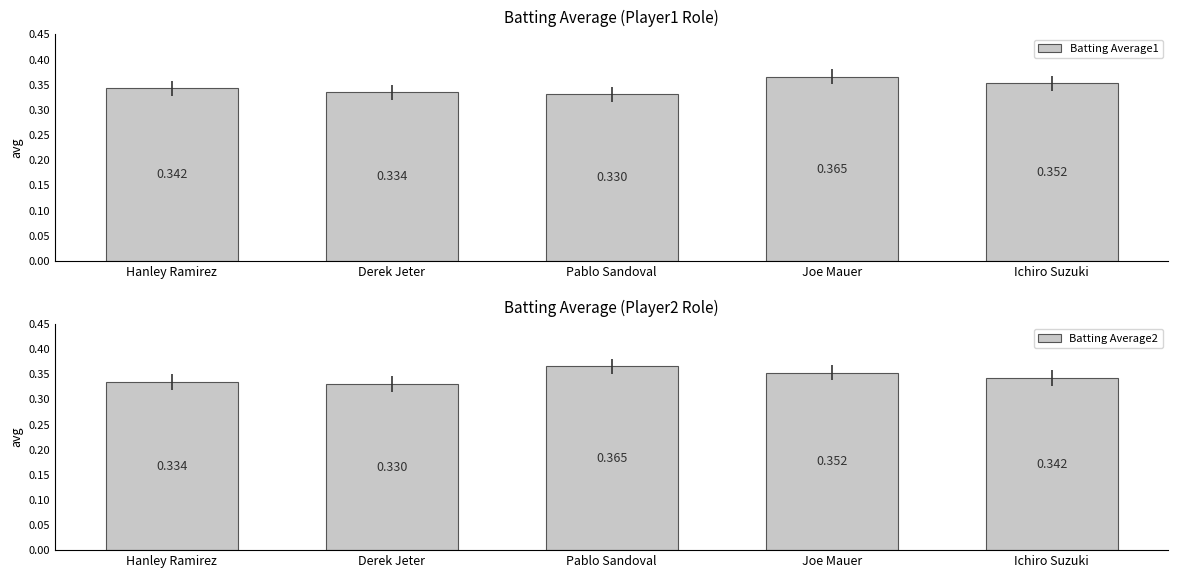

What is the value of the Batting Average2 bar at the 4th from the left?

0.4